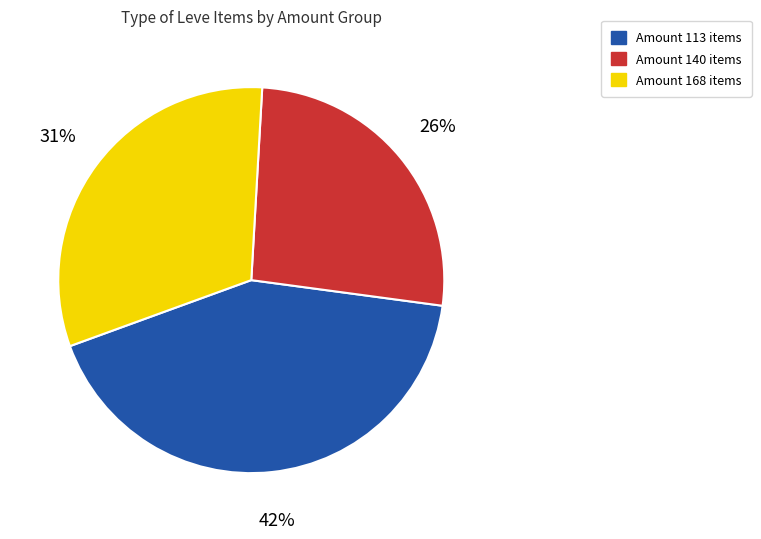

Which category has the biggest portion of the pie?

Amount 113 items